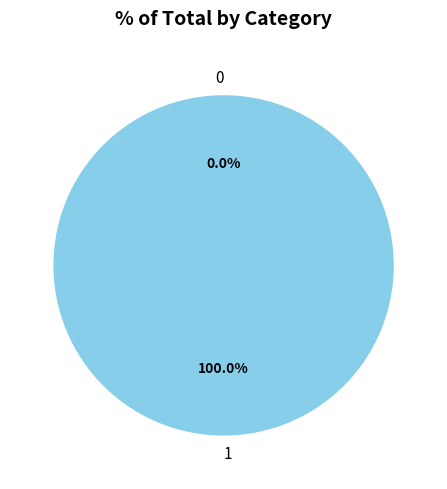

Which has a higher value, 1 or 0?

1